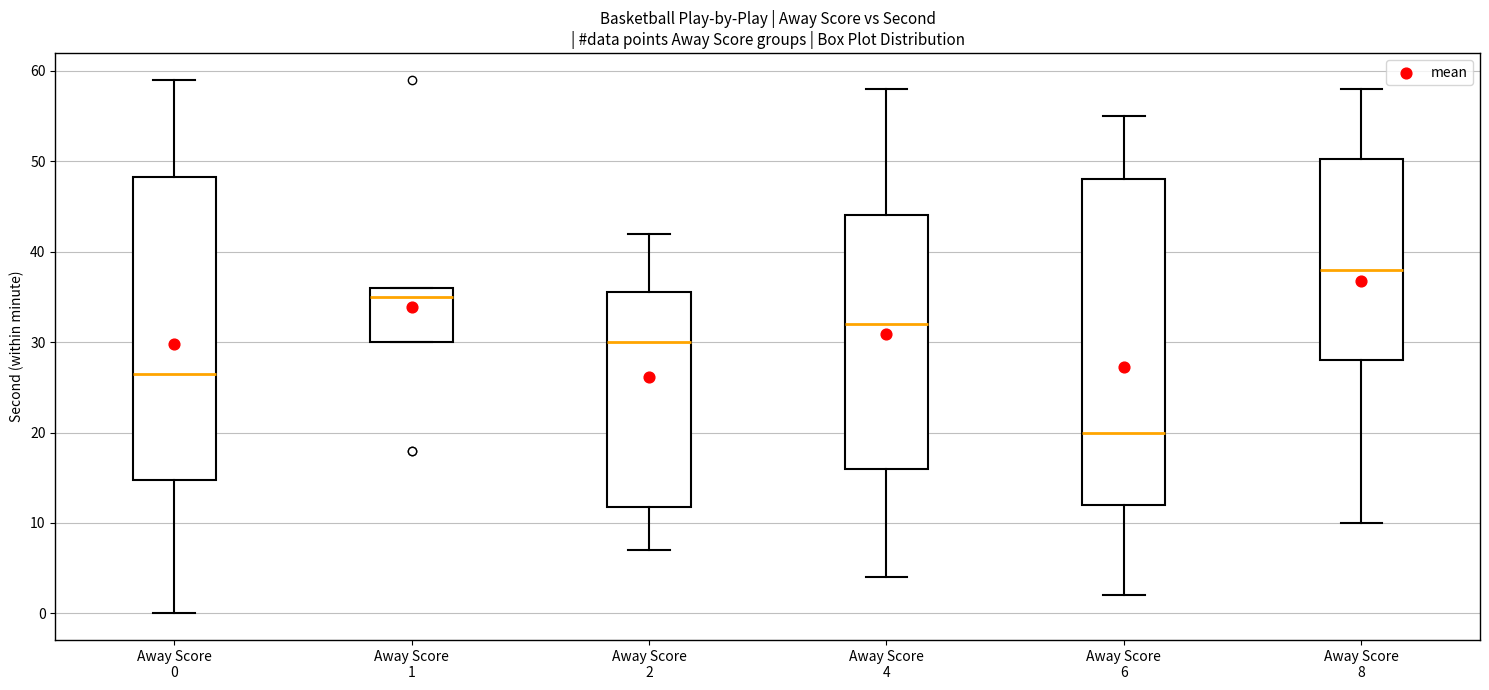

Which box has the lowest median line?

Away Score 6